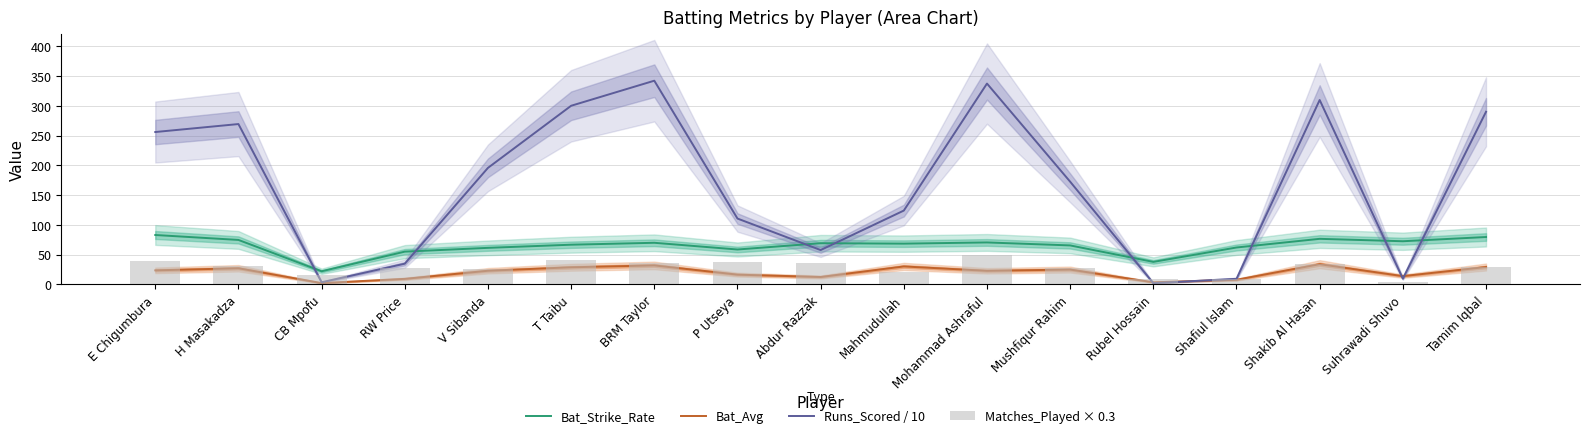

What is the sum of all Bat_Strike_Rate values?

1095.1